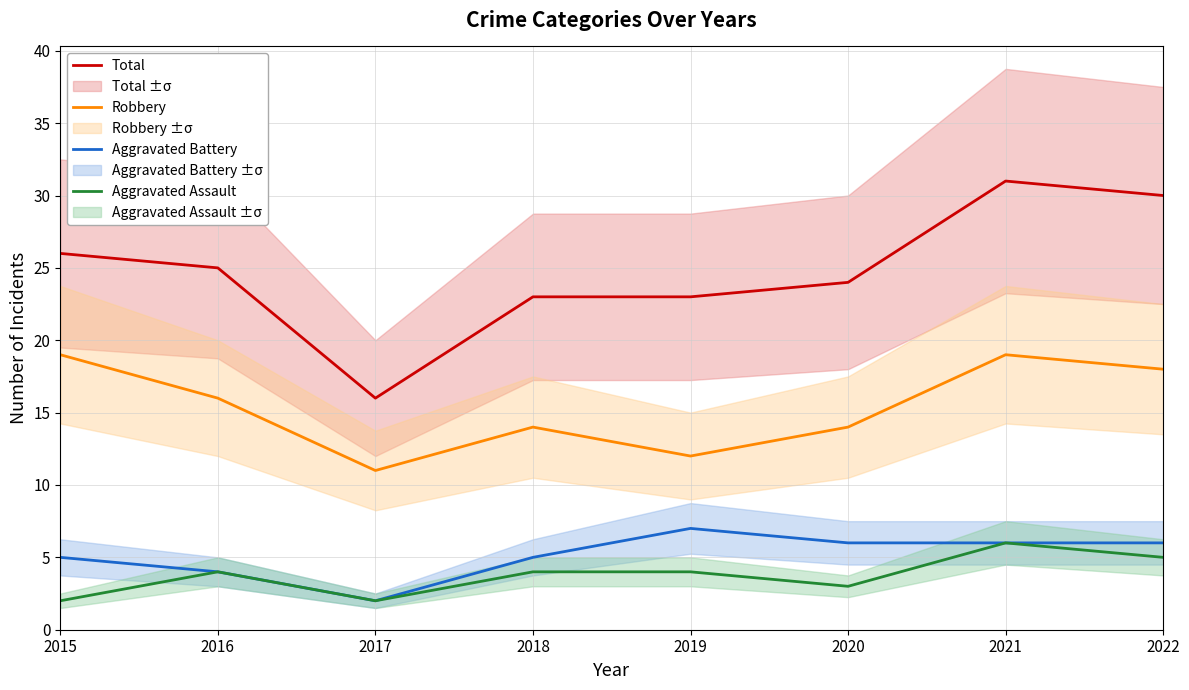

List the labels in order of Aggravated Battery value, largest first.

2019, 2020, 2021, 2022, 2015, 2018, 2016, 2017